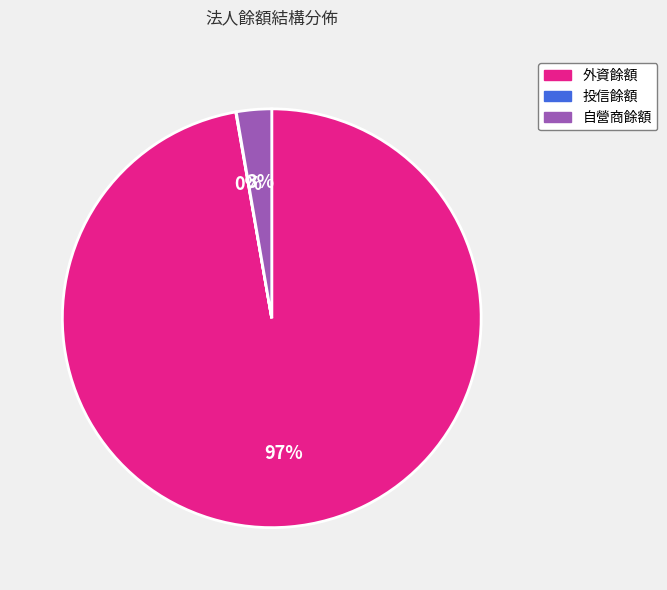

To the nearest percent, what is the combined percentage of 外資餘額 and 自營商餘額?

100%